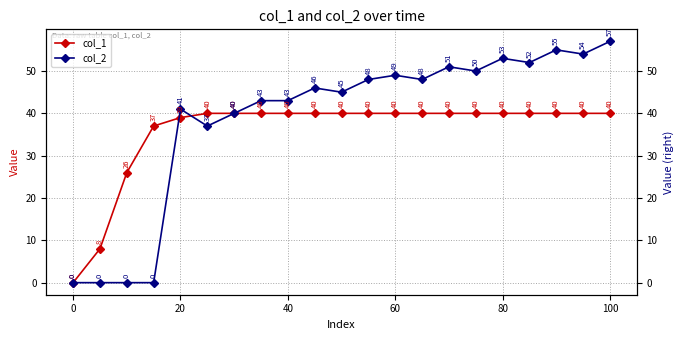

What is the difference between the second highest and minimum values in the col_1 series?

40